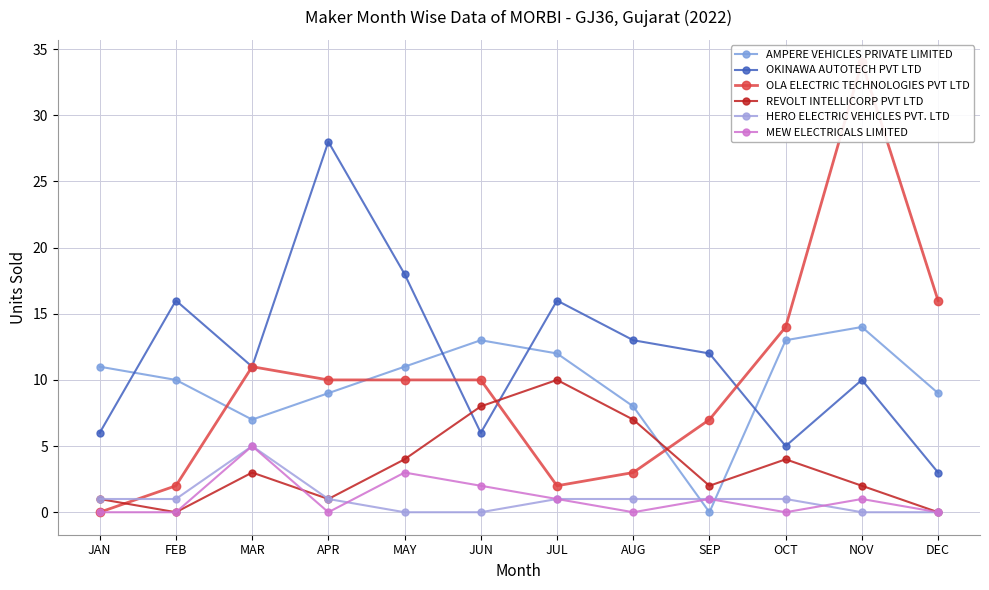

Count the HERO ELECTRIC VEHICLES PVT. LTD values in the range 0 to 1.

11